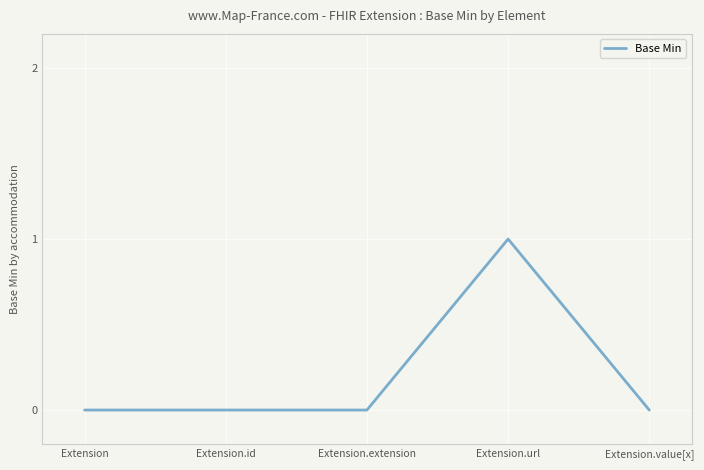

What position from the left is Extension.value[x]?

5